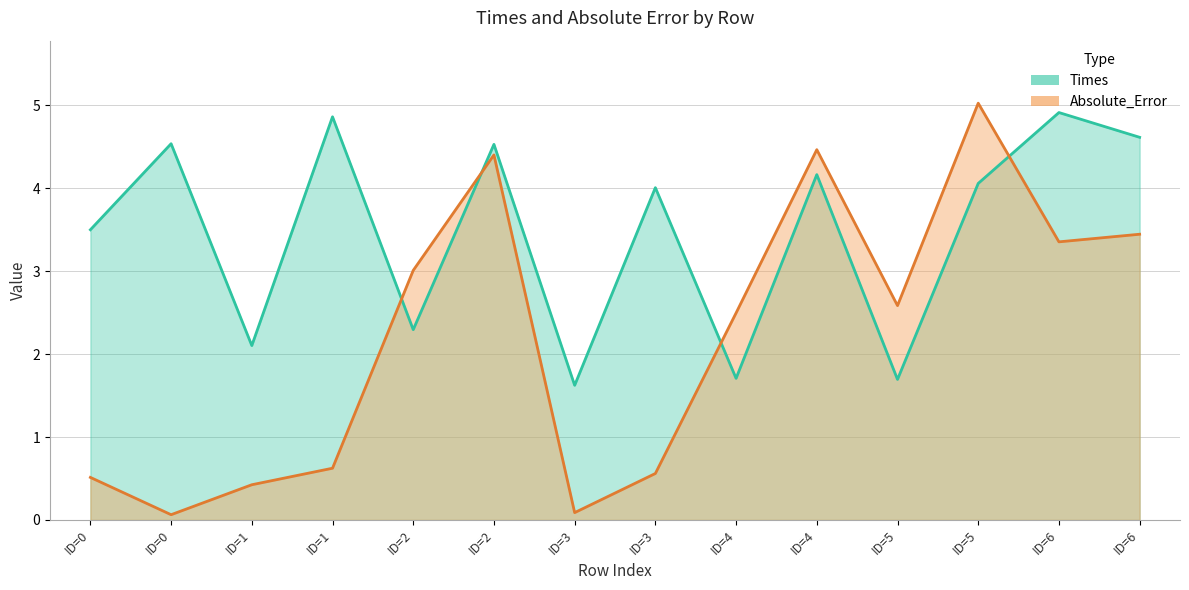

Count the number of categories in the chart.

14